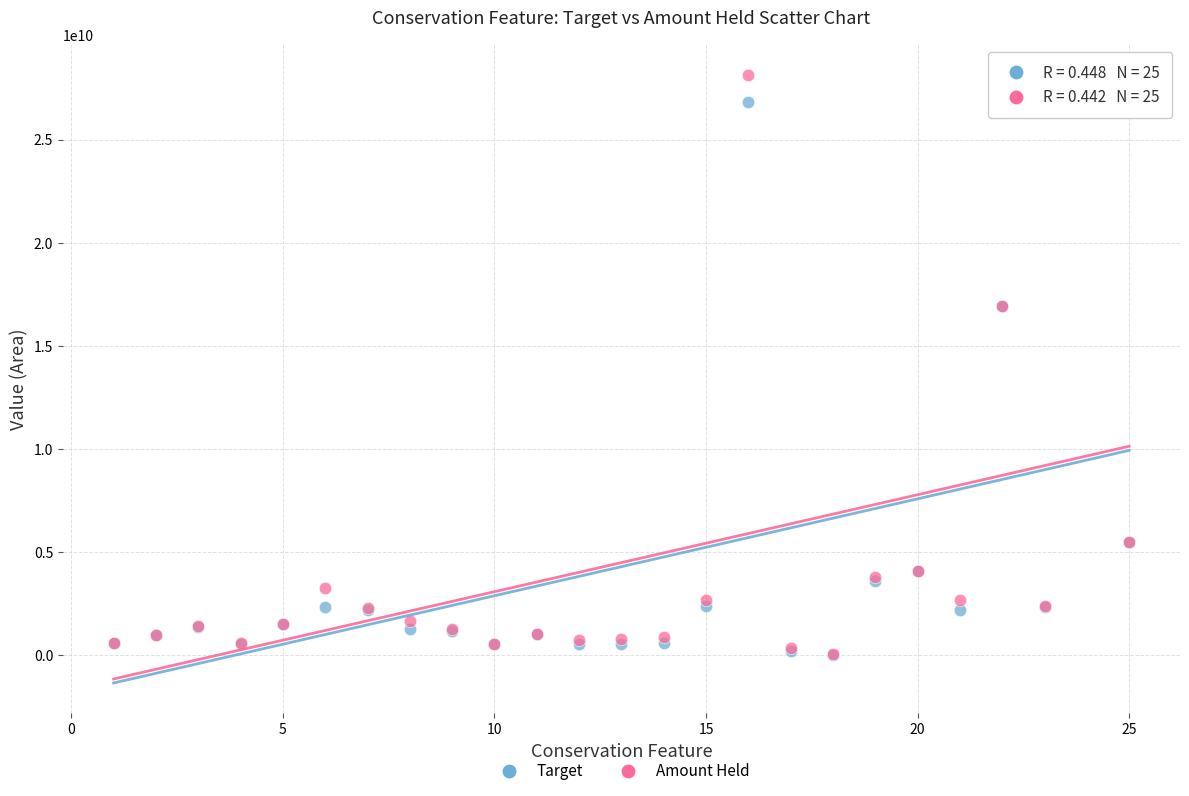

What are all the series names shown in the legend?

Target, Amount Held